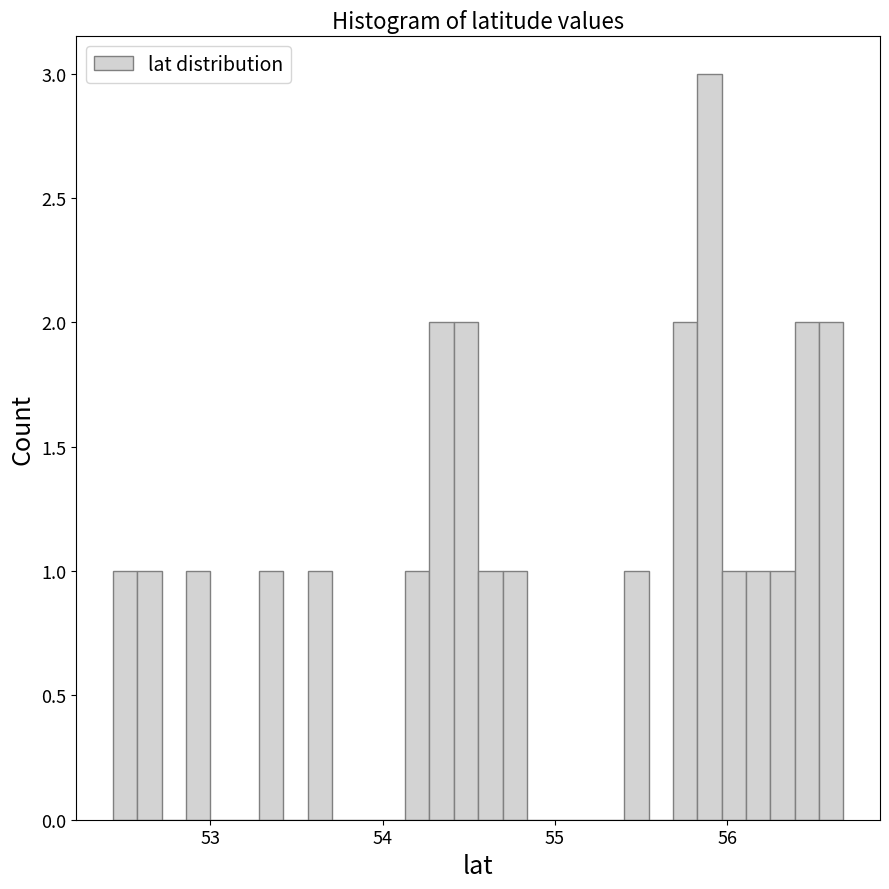

Read against the x-axis, roughly where is the centre of the tallest bar?

55.9